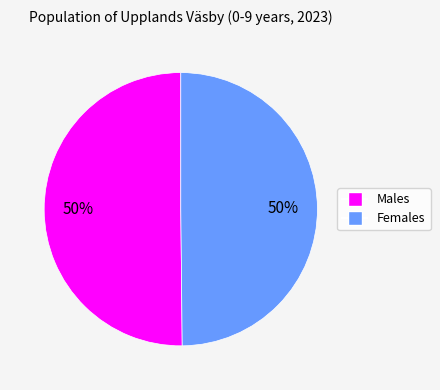

To the nearest percent, what is the average slice percentage?

50%